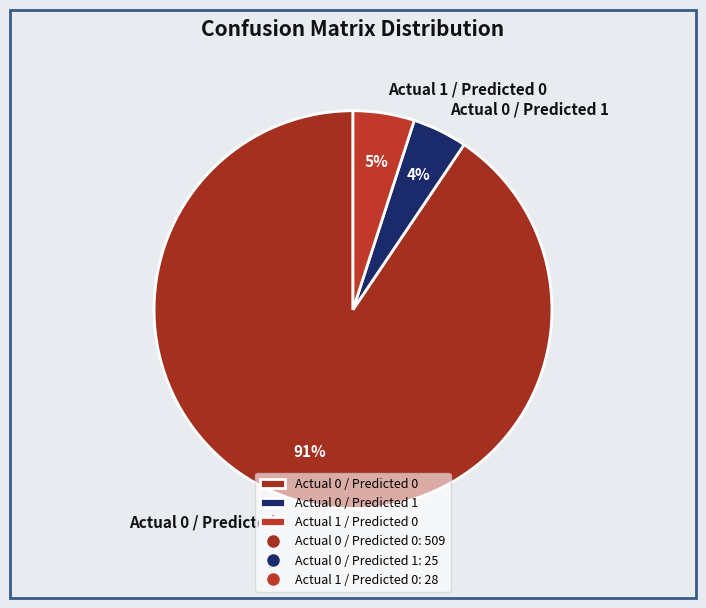

Is Actual 0 / Predicted 0 the majority of the pie?

Yes